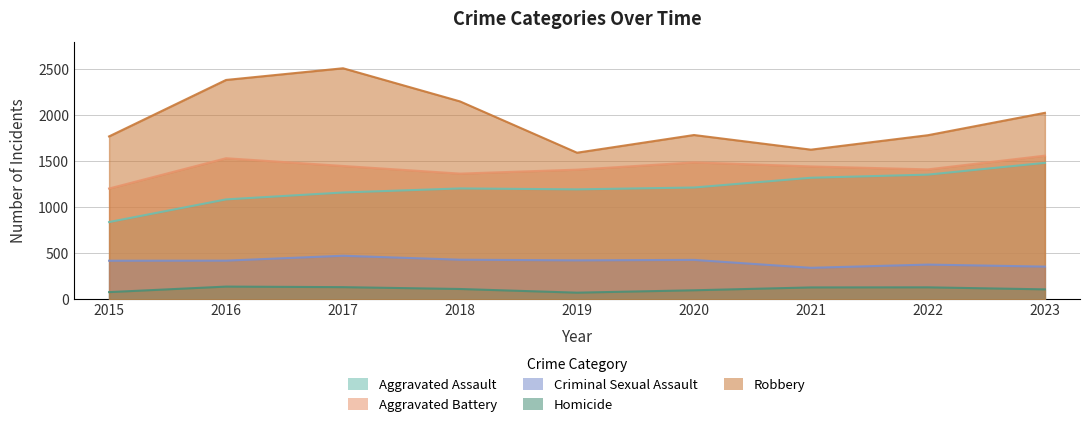

At how many categories does at least one series exceed 2332?

2